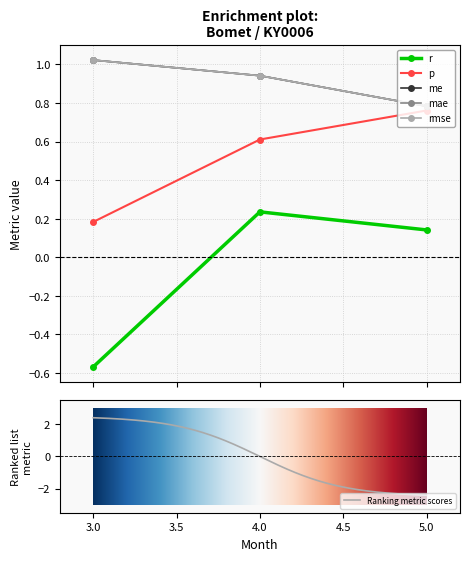

At which category is the sum across all series the highest?

4